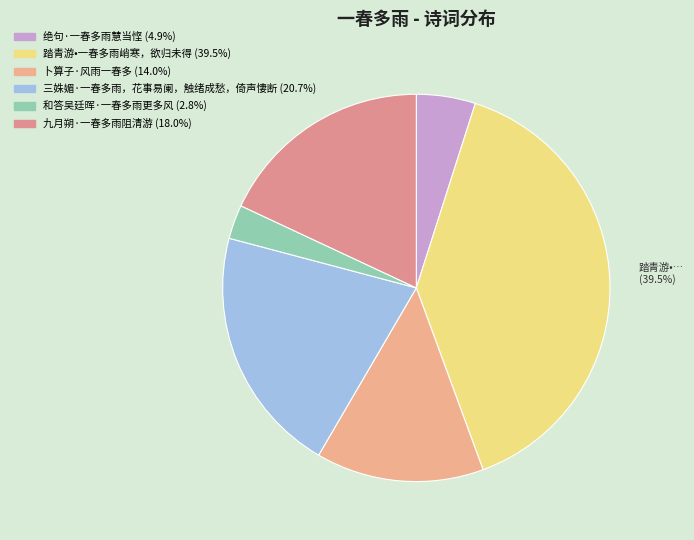

To the nearest percent, what is the difference between the 卜算子·风雨一春多 and 踏青游•一春多雨峭寒，欲归未得 slice percentages?

25%